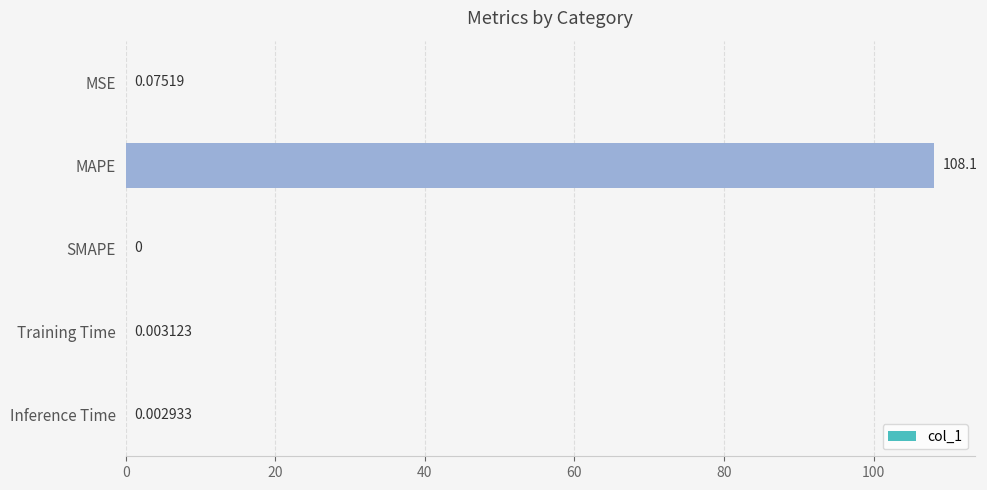

What is the change in value from MSE to MAPE?

+108.0